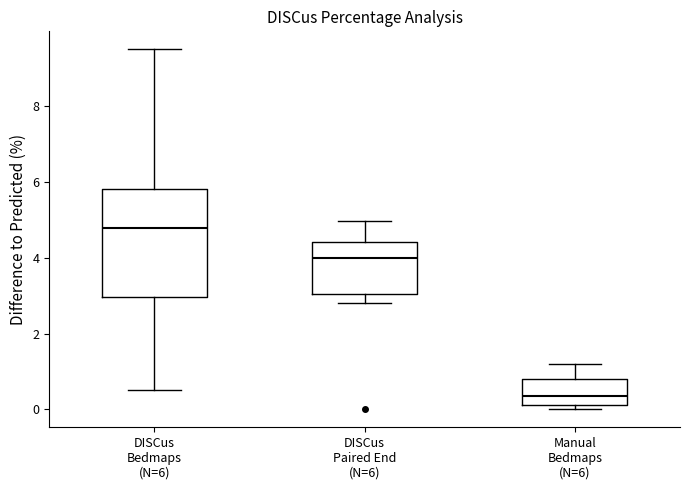

Reading left to right, read every box against the y-axis: the position of its median line, the range the box covers, and the ends of its whiskers. The values are not printed on the chart, so give them approximately, as read against the axis.

DISCus Bedmaps (N=6): median 4.8, box 3.0 to 5.8, whiskers 0.6 to 9.6
DISCus Paired End (N=6): median 4.0, box 3.0 to 4.4, whiskers 2.8 to 5.0
Manual Bedmaps (N=6): median 0.4, box 0.2 to 0.8, whiskers 0.0 to 1.2